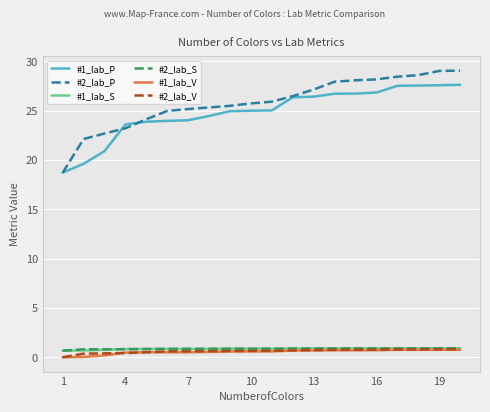

Which series has the largest range (max minus min)?

#2_lab_P